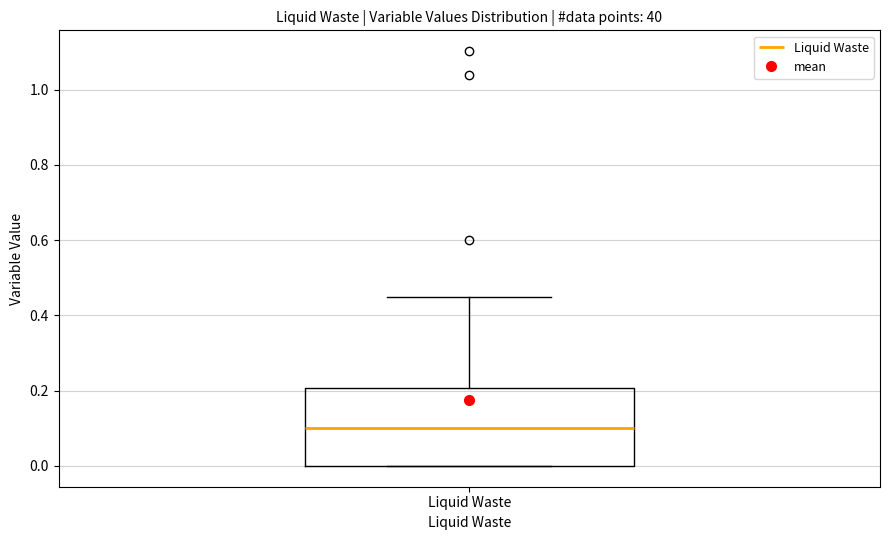

Read this box plot against the y-axis: the position of the median line, the range covered by the box, and the ends of both whiskers. The values are not printed on the chart, so give them approximately, as read against the axis.

median 0.10, box 0.00 to 0.20, whiskers 0.00 to 0.46